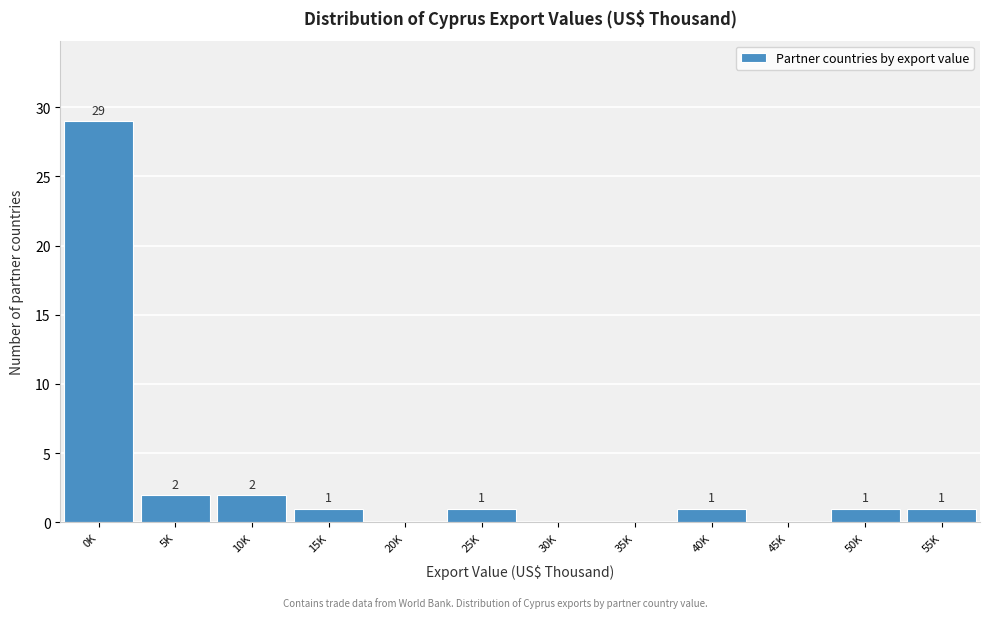

Reading right to left, extract all data points from this chart.

55K=1	50K=1	45K=0	40K=1	35K=0	30K=0	25K=1	20K=0	15K=1	10K=2	5K=2	0K=29